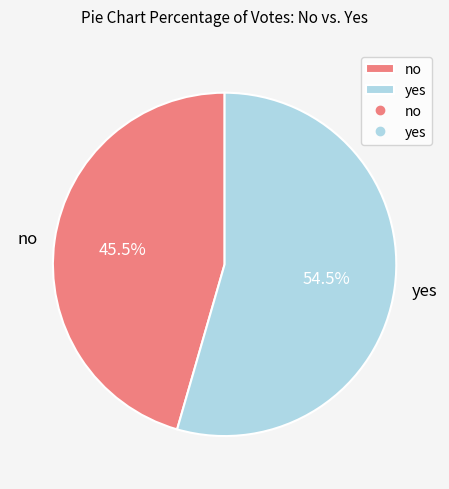

Does any single category account for the majority?

Yes